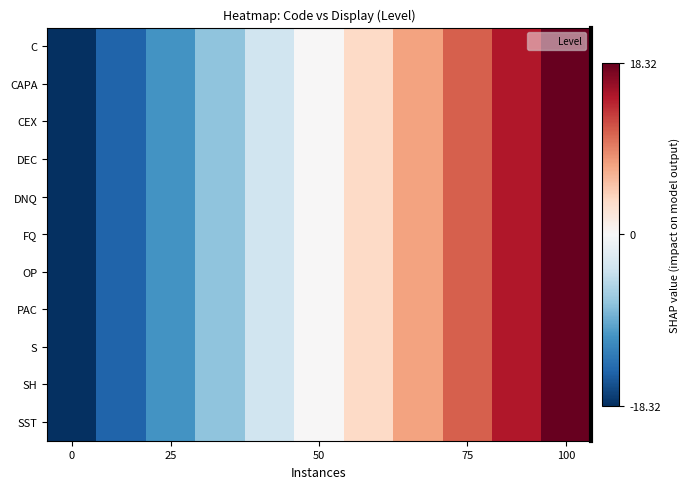

What is the maximum value shown in the chart?

18.3